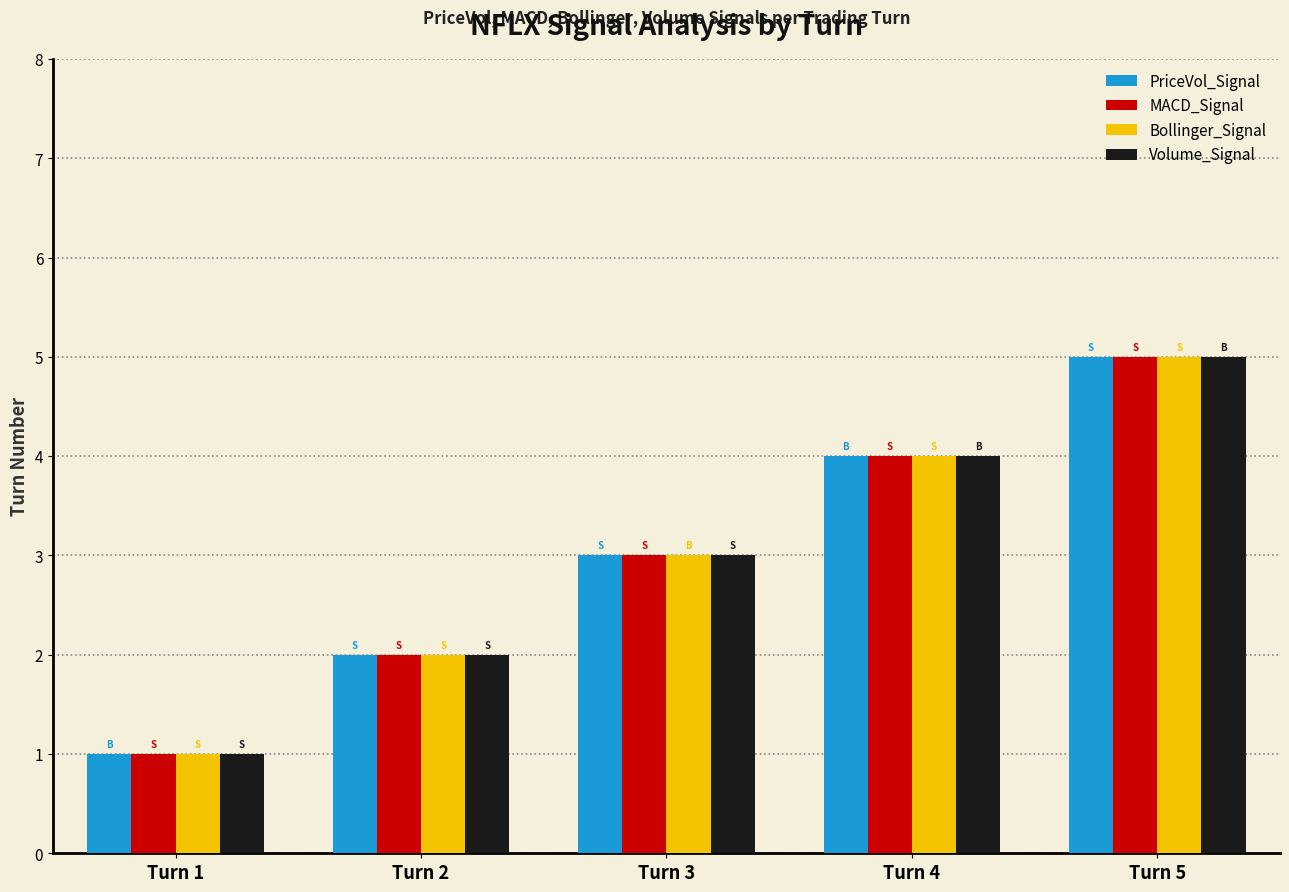

Does the chart contain any negative values?

No